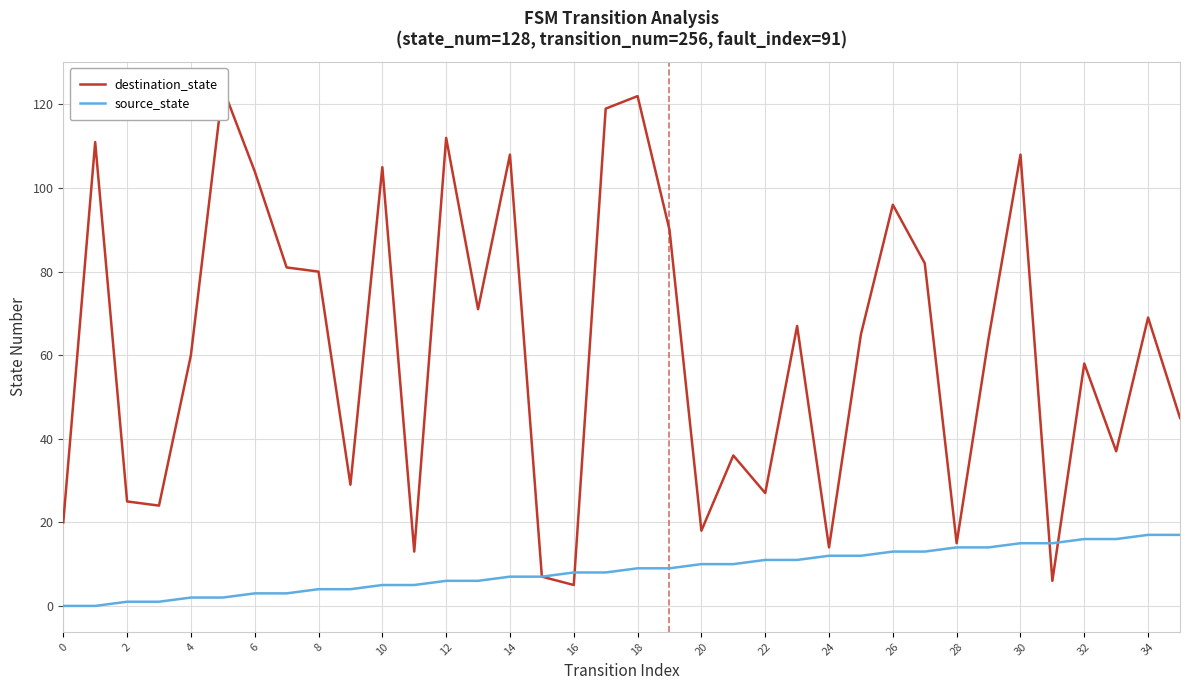

Count the number of categories in the chart.

36